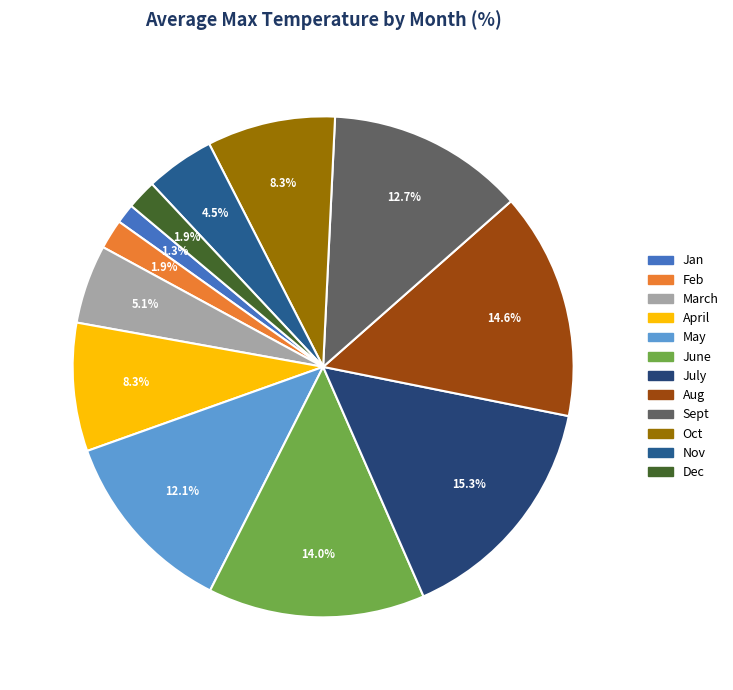

What is the smallest slice in the pie chart?

Jan